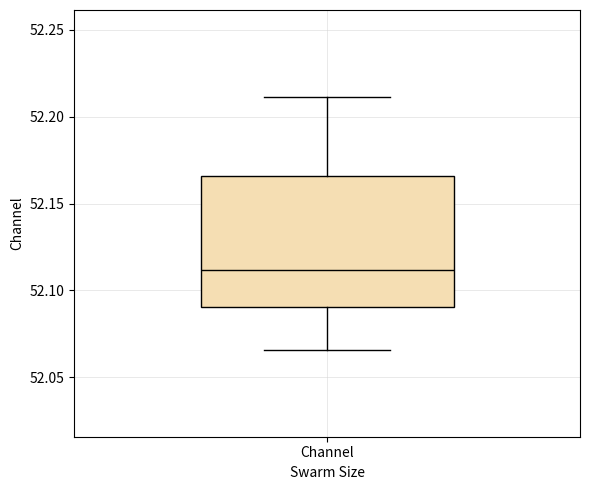

Where does the upper whisker of the box for Channel end on the y-axis? The values are not printed on the chart, so give them approximately, as read against the axis.

52.210